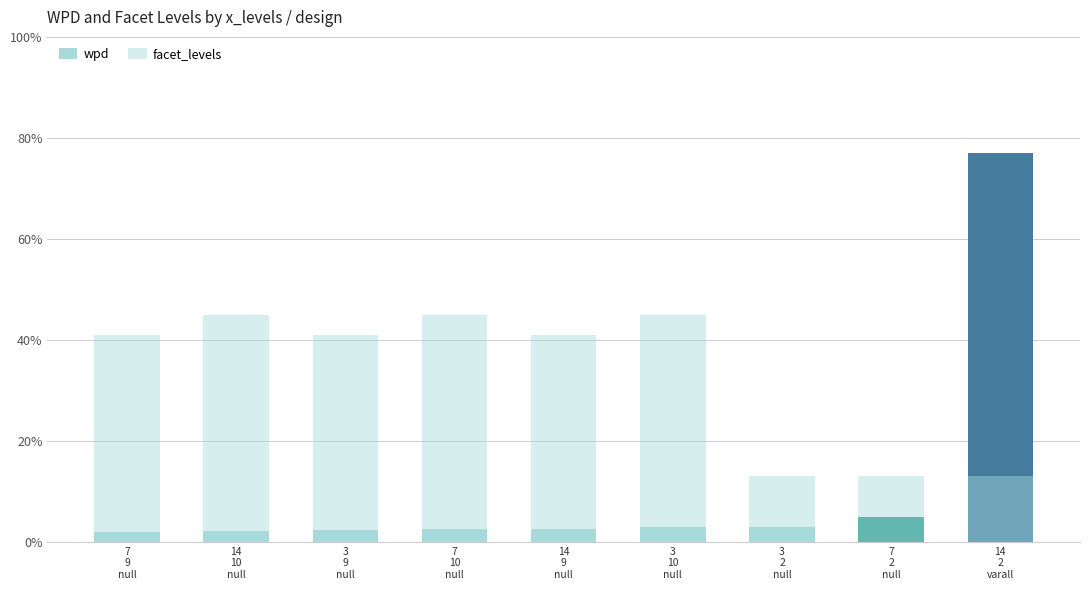

Is the value of wpd at 7
2
null greater than the value of facet_levels at 14
10
null?

No